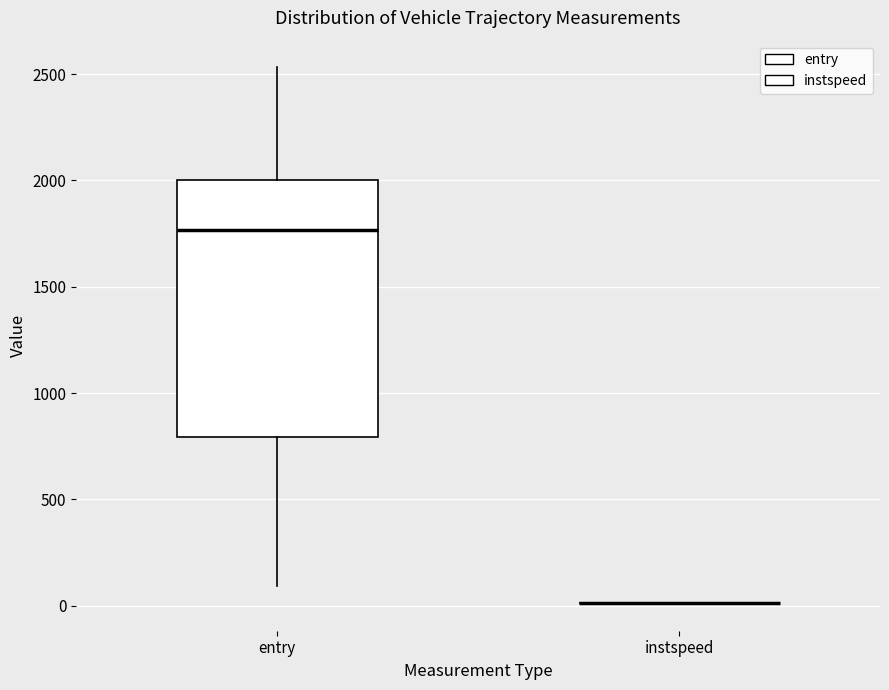

Reading left to right, transcribe this box plot: for each box, give where its median line is, the range the box spans, and where its two whiskers end, as read against the y-axis. The values are not printed on the chart, so give them approximately, as read against the axis.

entry: median 1750, box 800 to 2000, whiskers 100 to 2550
instspeed: box collapsed to a line at 0, whiskers 0 to 0